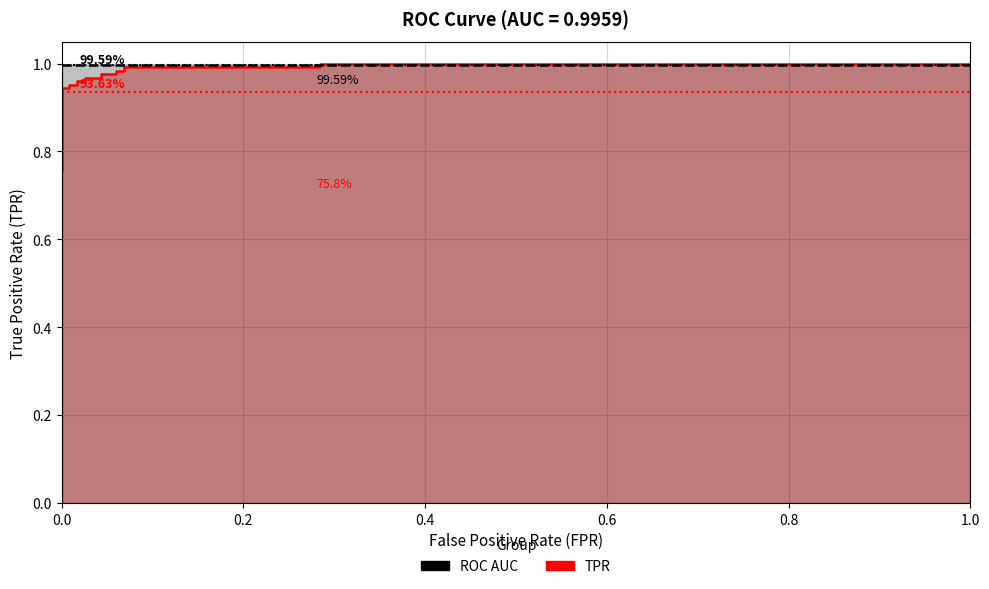

List the series in order of their peak value, lowest first.

roc_auc (line), tpr (line)